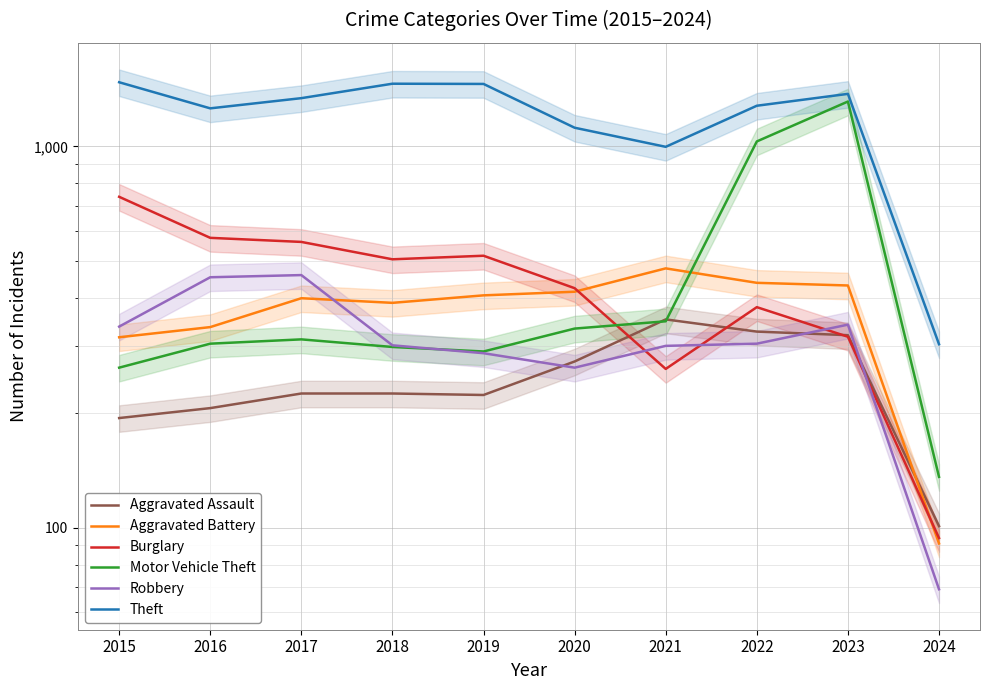

The value of Theft at 2019 is 1459. True or false?

True